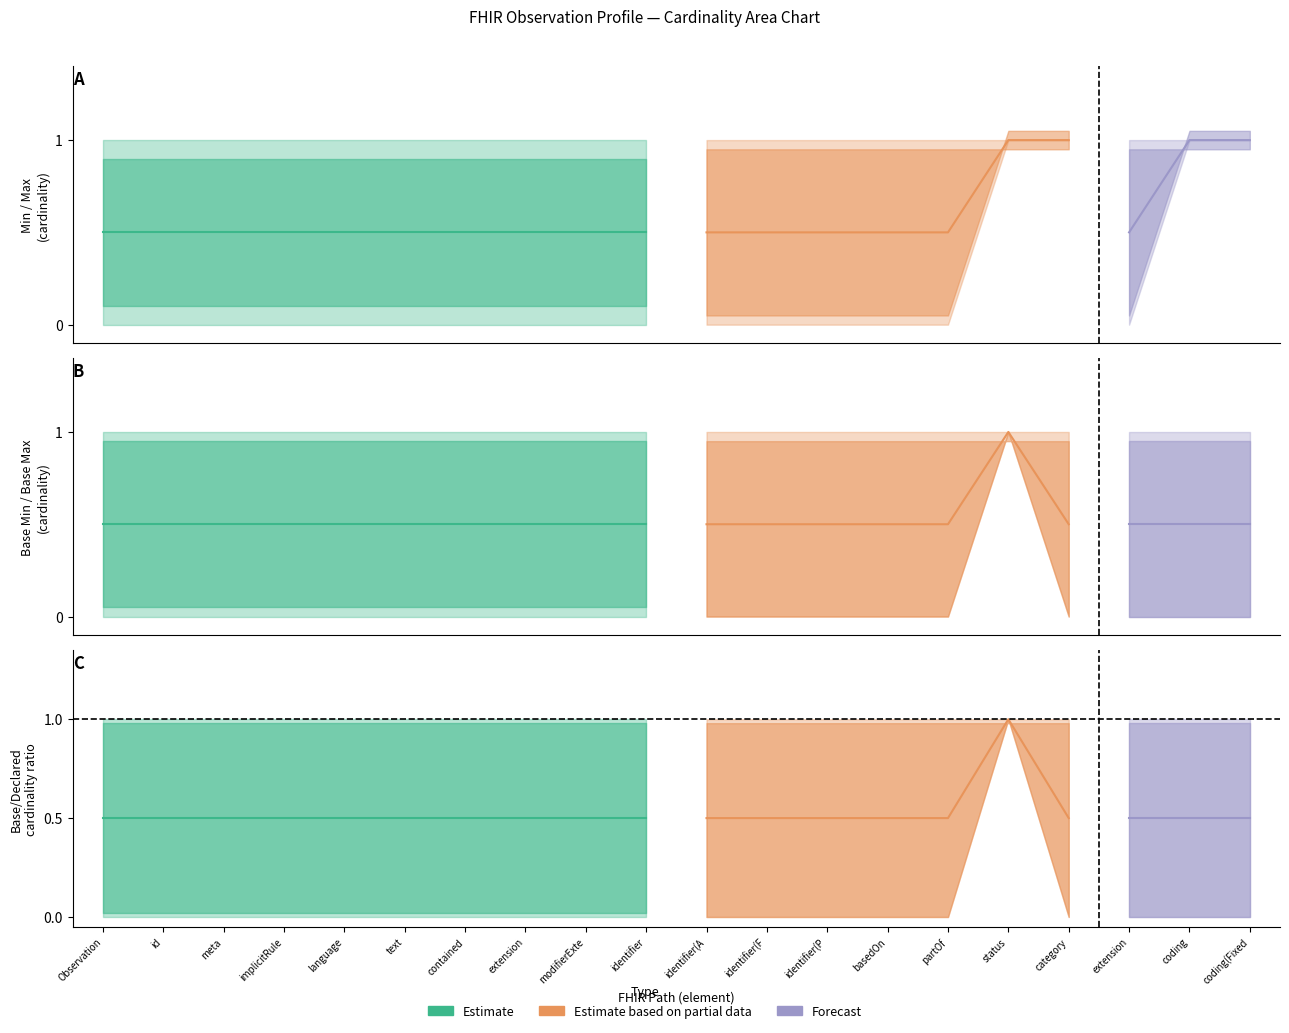

Count the number of categories in the chart.

20